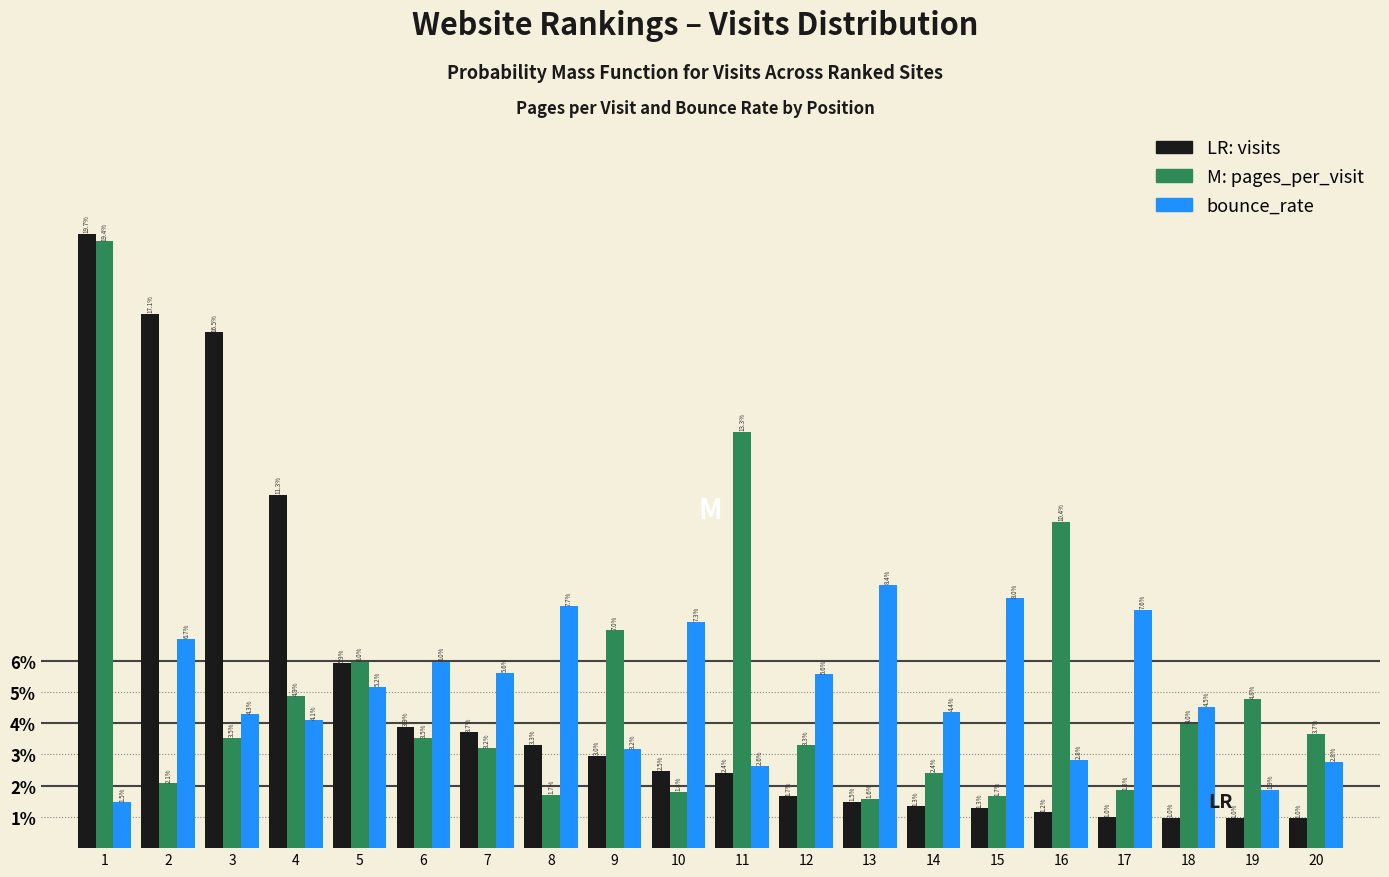

Reading left to right, extract all data points from this chart.

visits: 1=19.7	2=17.1	3=16.5	4=11.3	5=5.9	6=3.9	7=3.7	8=3.3	9=3.0	10=2.5	11=2.4	12=1.7	13=1.5	14=1.3	15=1.3	16=1.2	17=1.0	18=1.0	19=1.0	20=1.0
pages_per_visit: 1=19.4	2=2.1	3=3.5	4=4.9	5=6.0	6=3.5	7=3.2	8=1.7	9=7.0	10=1.8	11=13.3	12=3.3	13=1.6	14=2.4	15=1.7	16=10.4	17=1.8	18=4.0	19=4.8	20=3.7
bounce_rate: 1=1.5	2=6.7	3=4.3	4=4.1	5=5.2	6=6.0	7=5.6	8=7.7	9=3.2	10=7.3	11=2.6	12=5.6	13=8.4	14=4.4	15=8.0	16=2.8	17=7.6	18=4.5	19=1.9	20=2.8